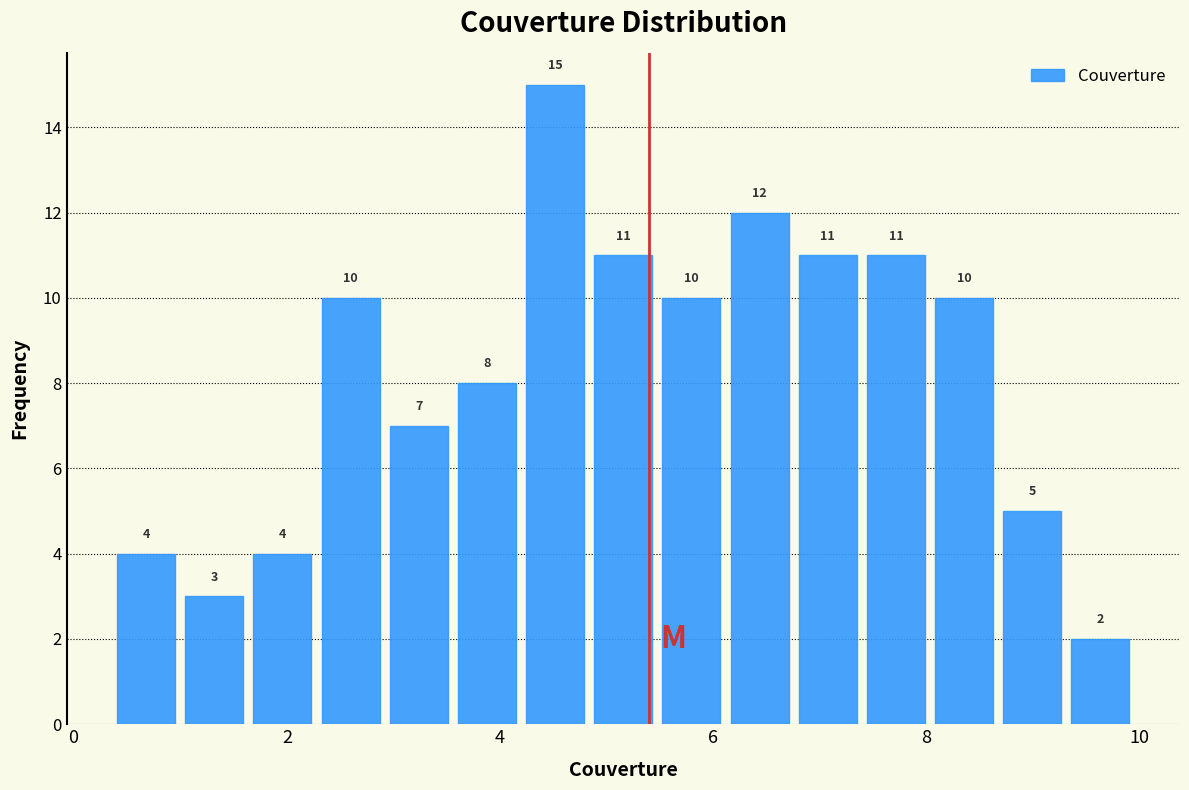

Around what value on the x-axis is the tallest bar? Give the approximate position of its centre, as read against the axis.

4.6